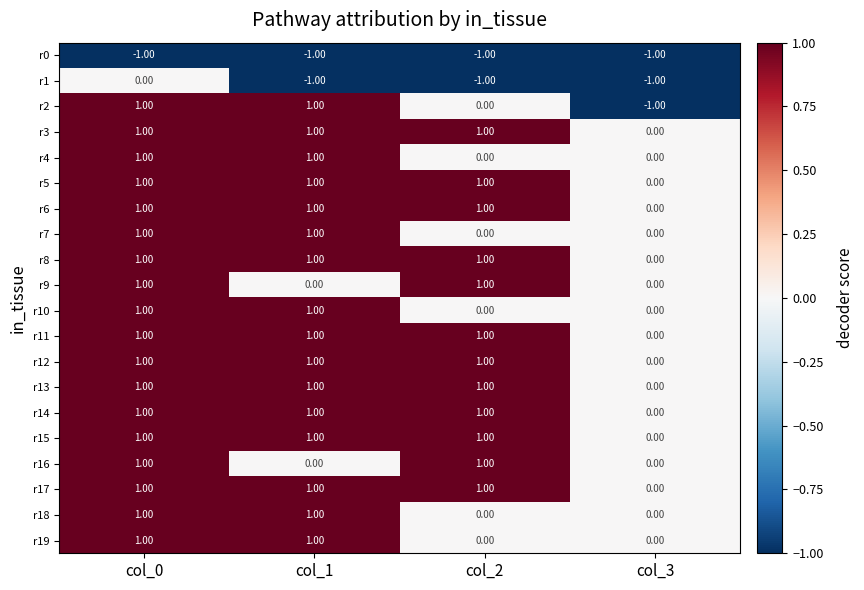

Which series has the largest range (max minus min)?

r2